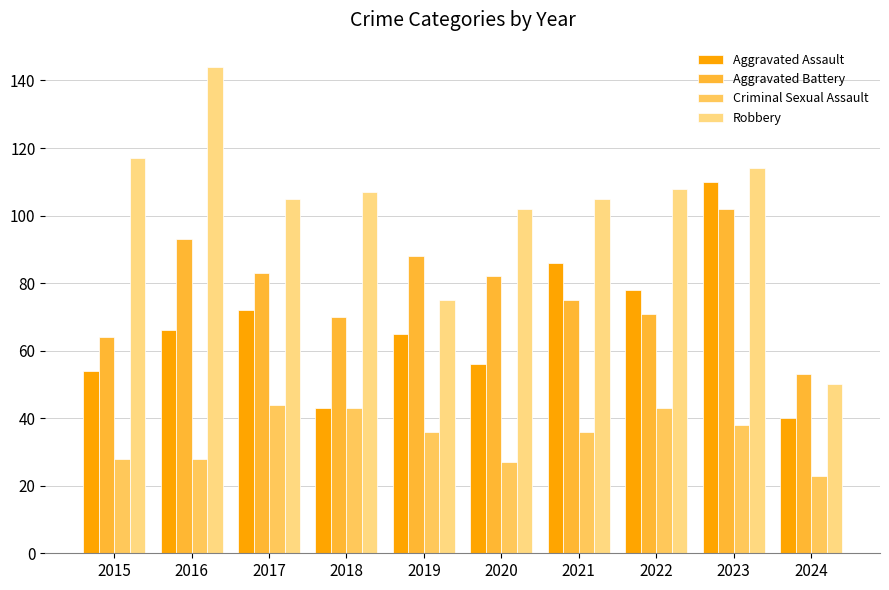

What is the difference between the second highest and second lowest values in the Robbery series?

42